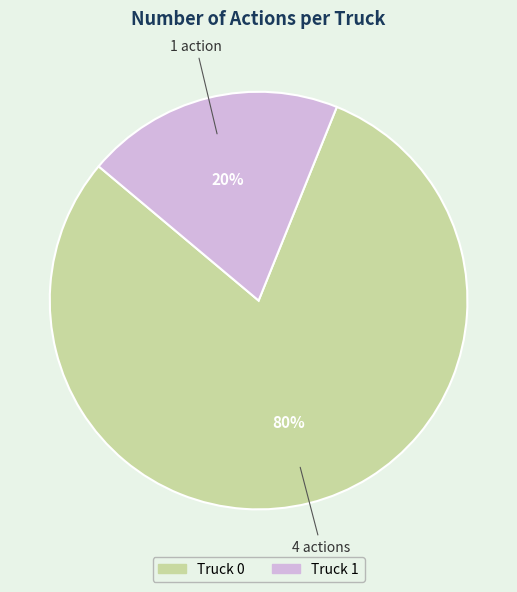

Is the sum of Truck 0 and Truck 1 greater than half?

Yes